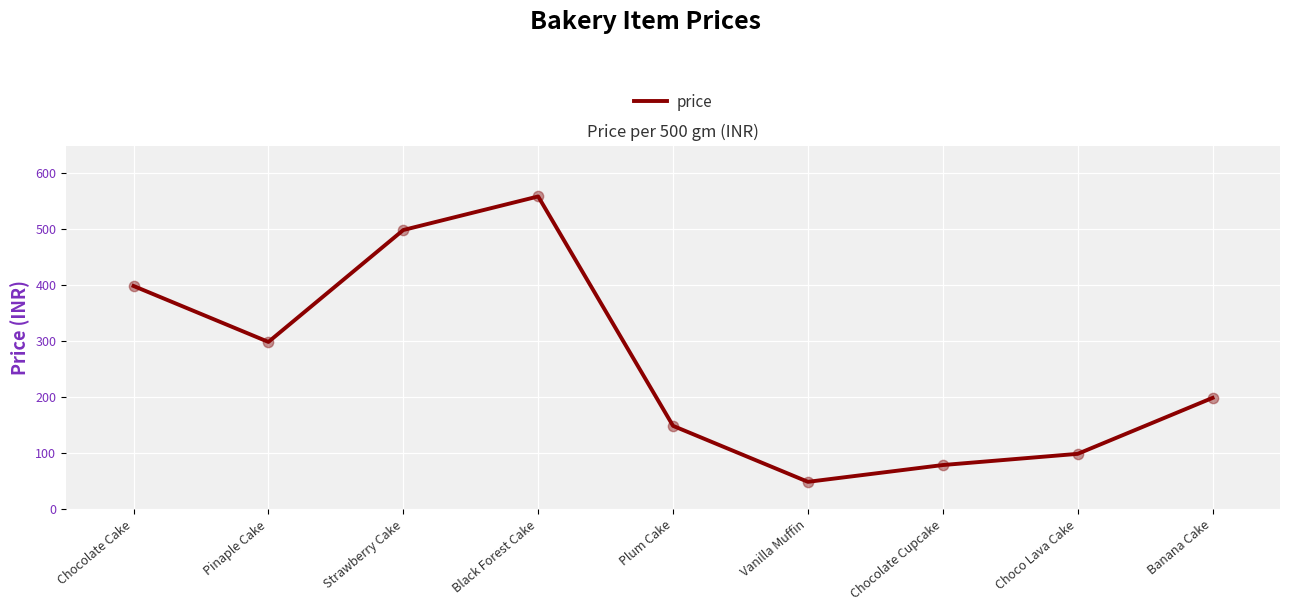

Between Choco Lava Cake and Plum Cake, which is larger?

Plum Cake